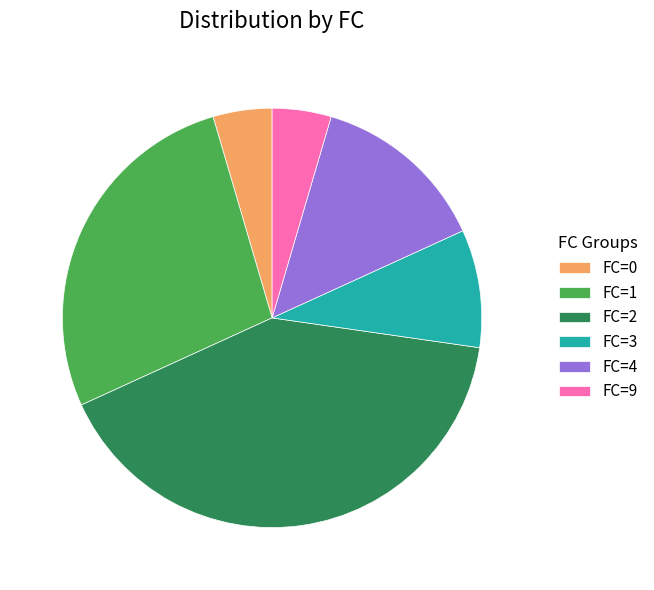

Which category has the biggest portion of the pie?

FC=2